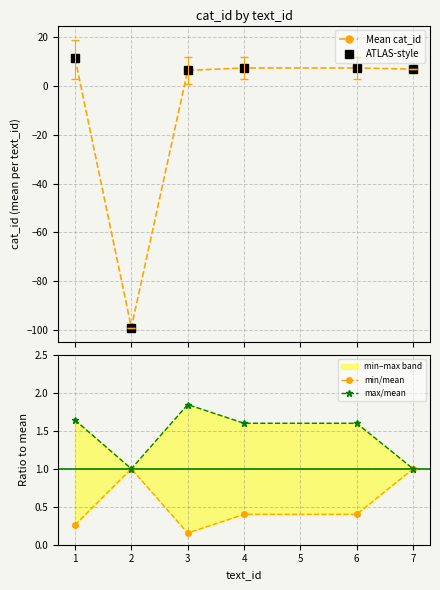

What is the value of the Mean cat_id point at the 6th from the left?

7.0